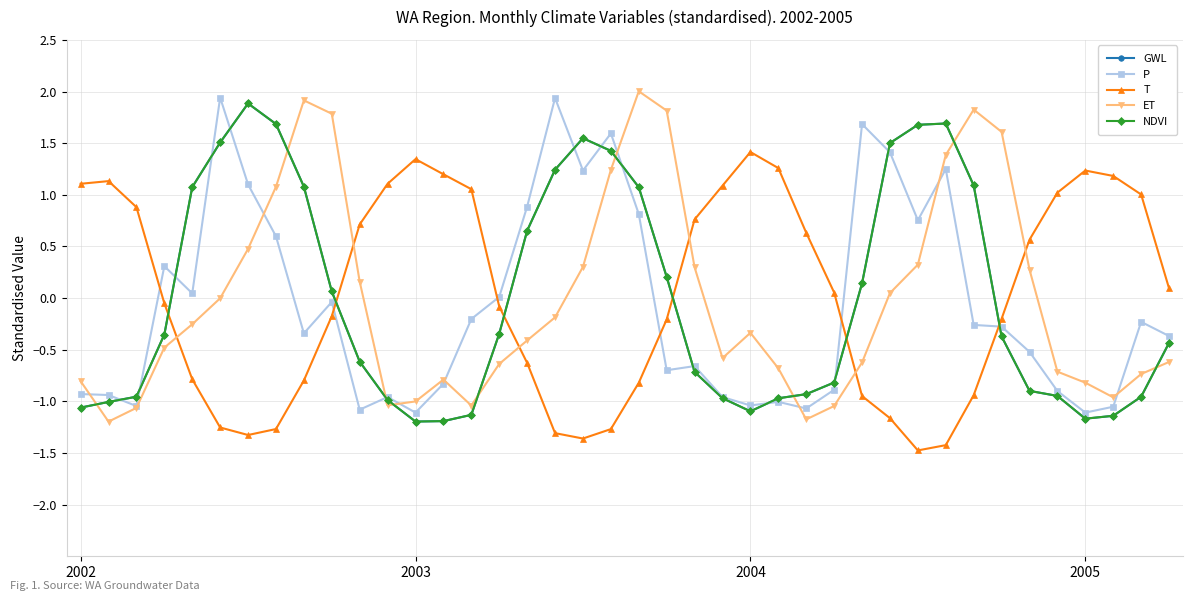

How many interior local peaks does the P series have?

11